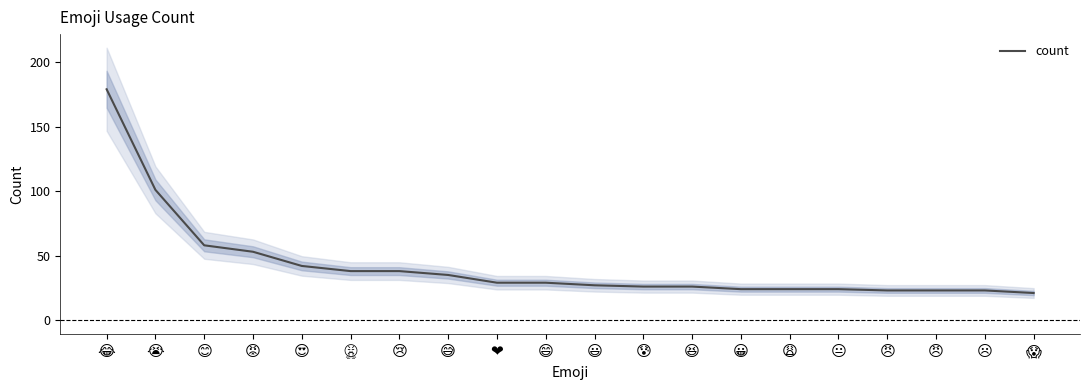

Reading left to right, transcribe all the data shown in this chart.

😂=179	😭=101	😊=58	😡=53	😍=42	😤=38	😢=38	😅=35	❤=29	😄=29	😃=27	😰=26	😆=26	😀=24	😩=24	😐=24	😠=23	😠=23	☹=23	😱=21